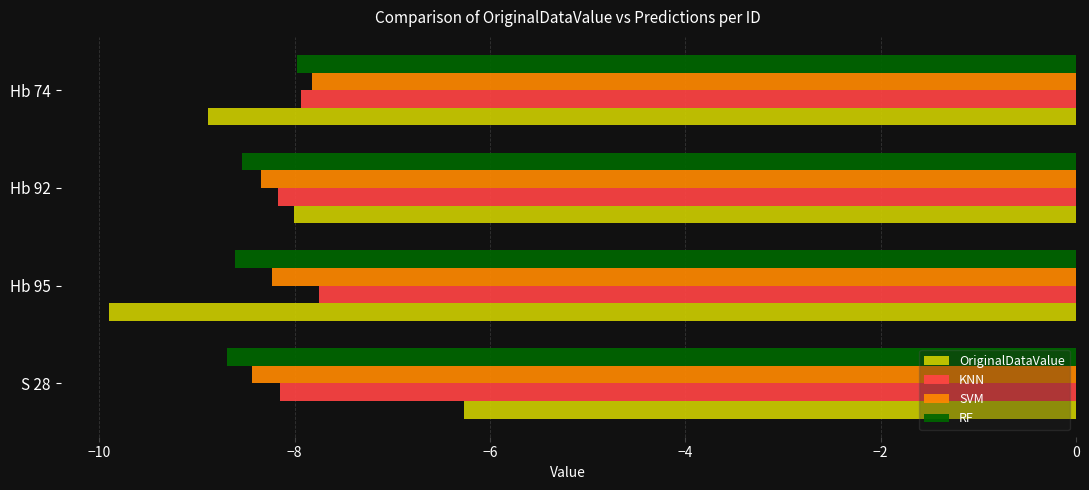

Between Hb 95 and Hb 92, which series saw the biggest shift?

OriginalDataValue